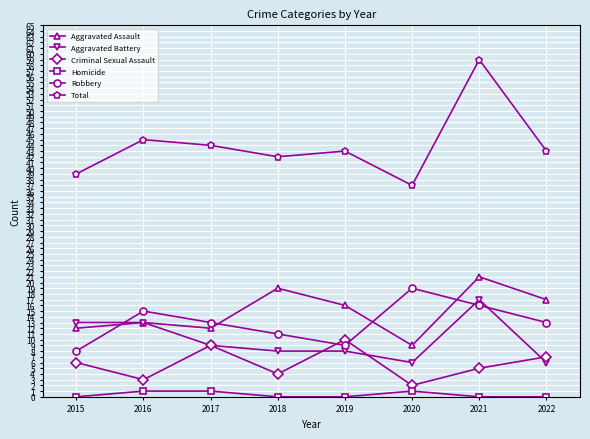

Read the Aggravated Assault value at 2021.

21